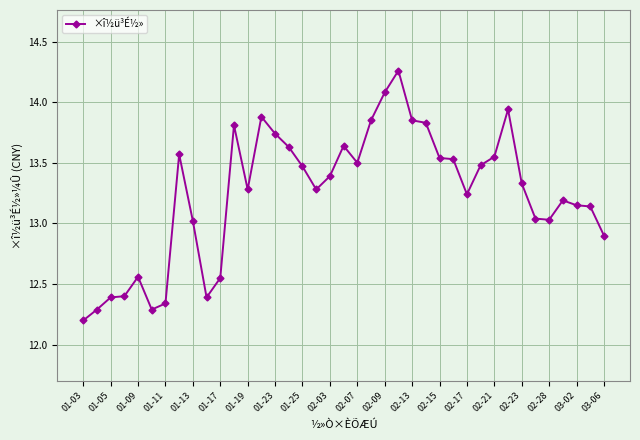

True or false: there are more than 1 points higher than both neighbors.

True